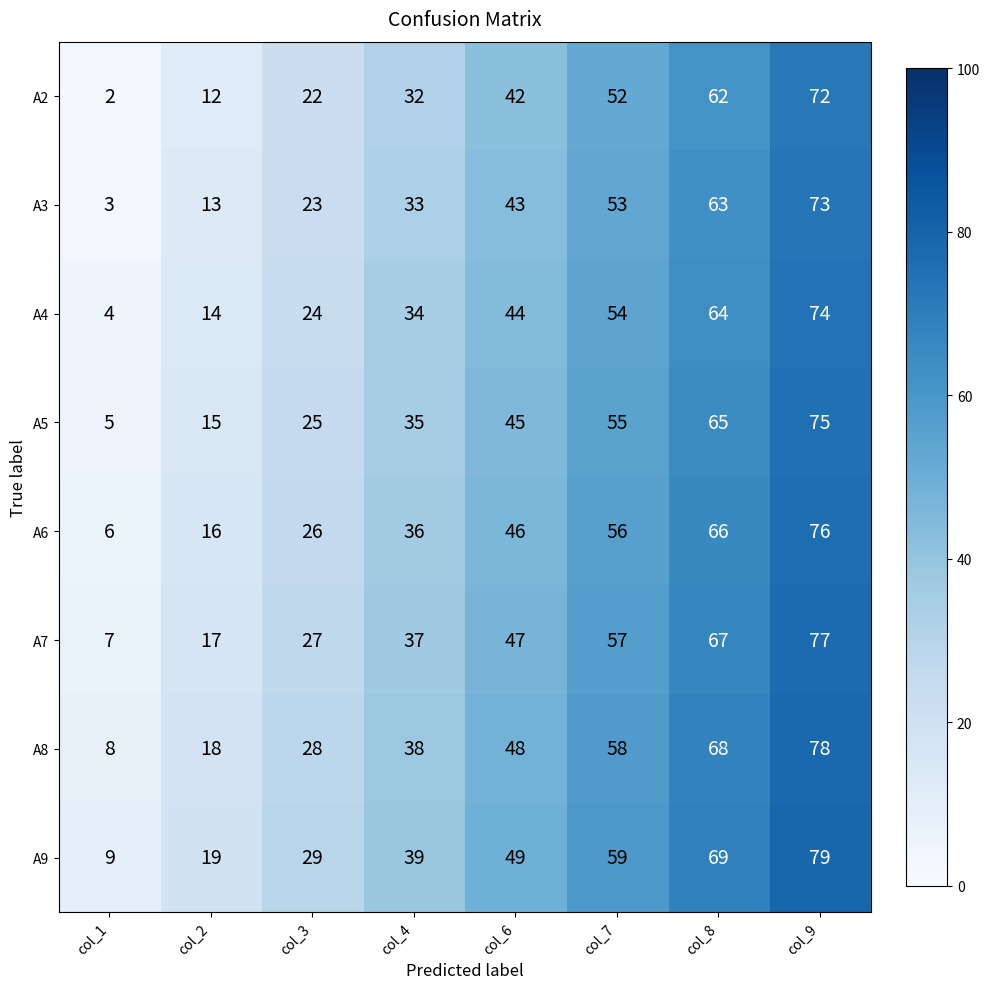

True or false: A2 has a value of 27 at col_9.

False